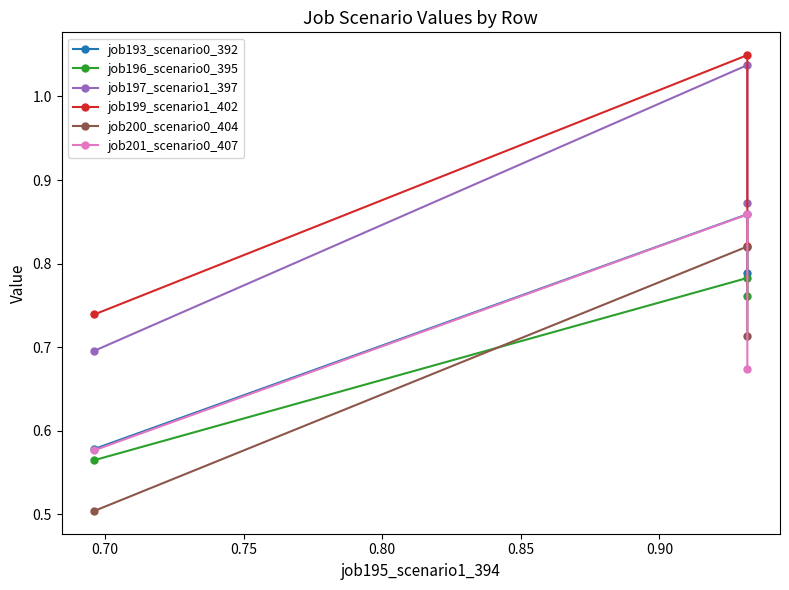

How many distinct data groups are displayed?

6